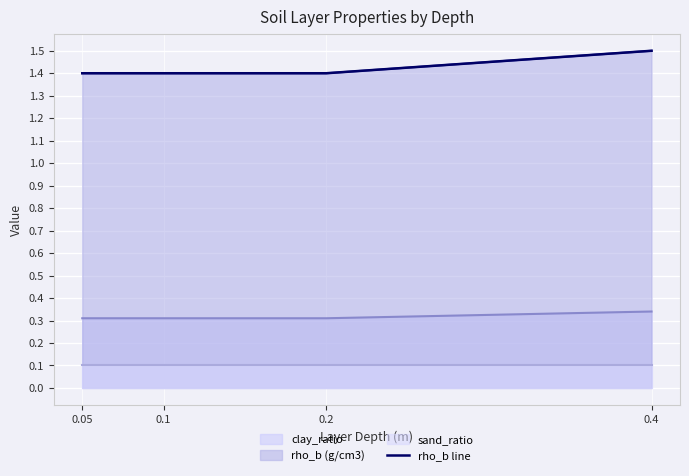

Rank the categories by value from highest to lowest.

0.4, 0.05, 0.1, 0.2